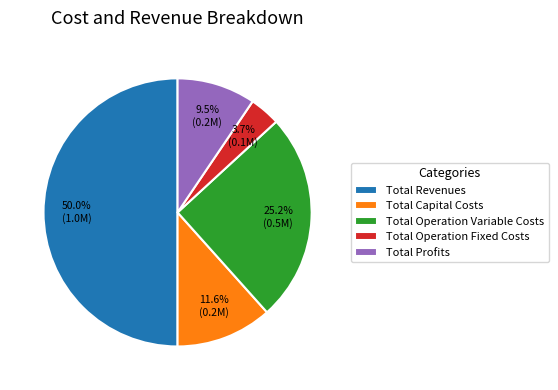

How many slices are in this pie chart?

5